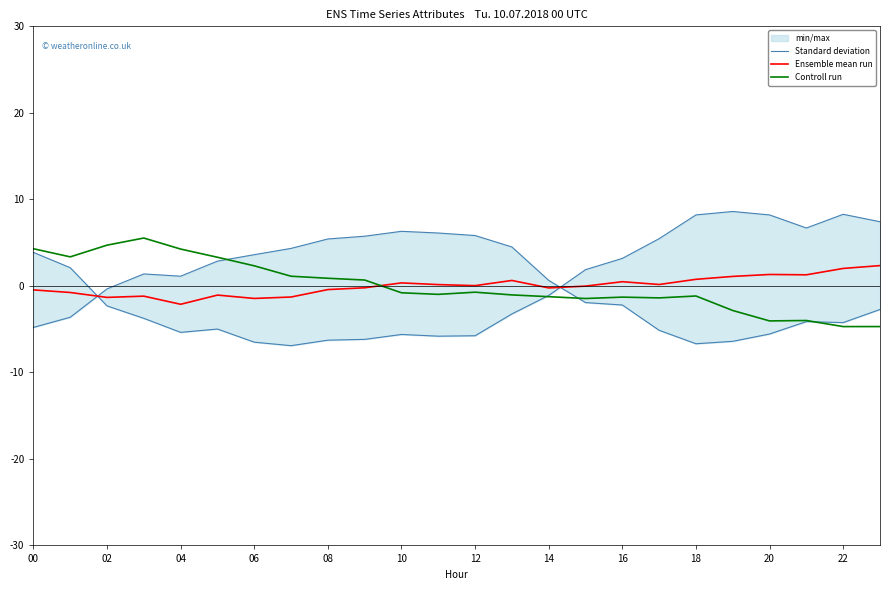

True or false: Controll run and Ensemble mean run cross at least once.

True